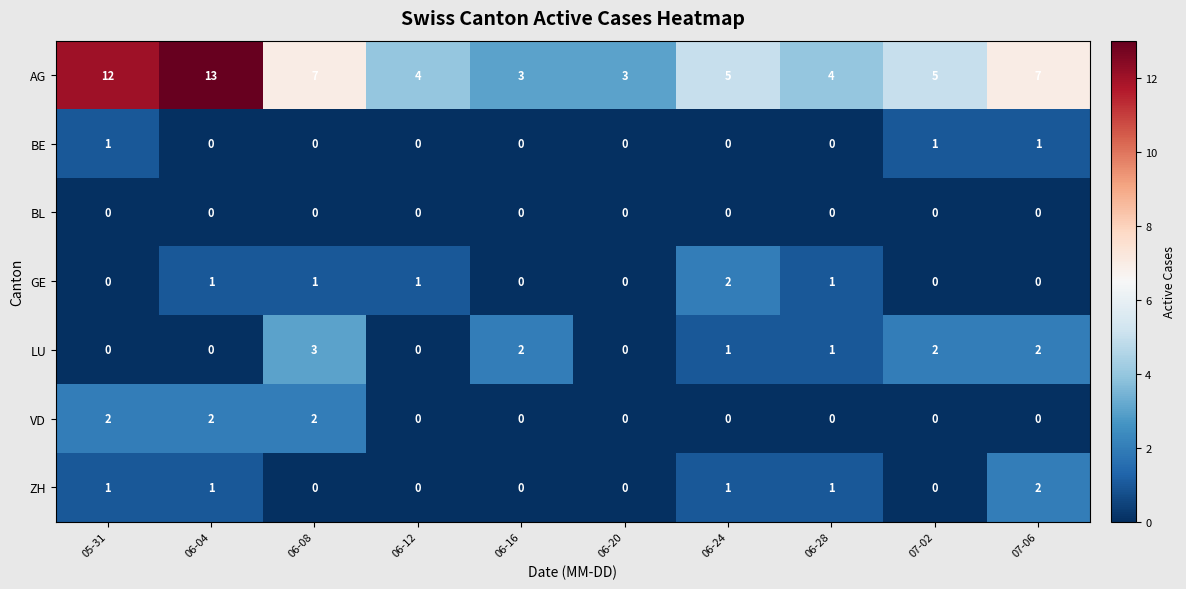

What is the highest value of the LU series?

3